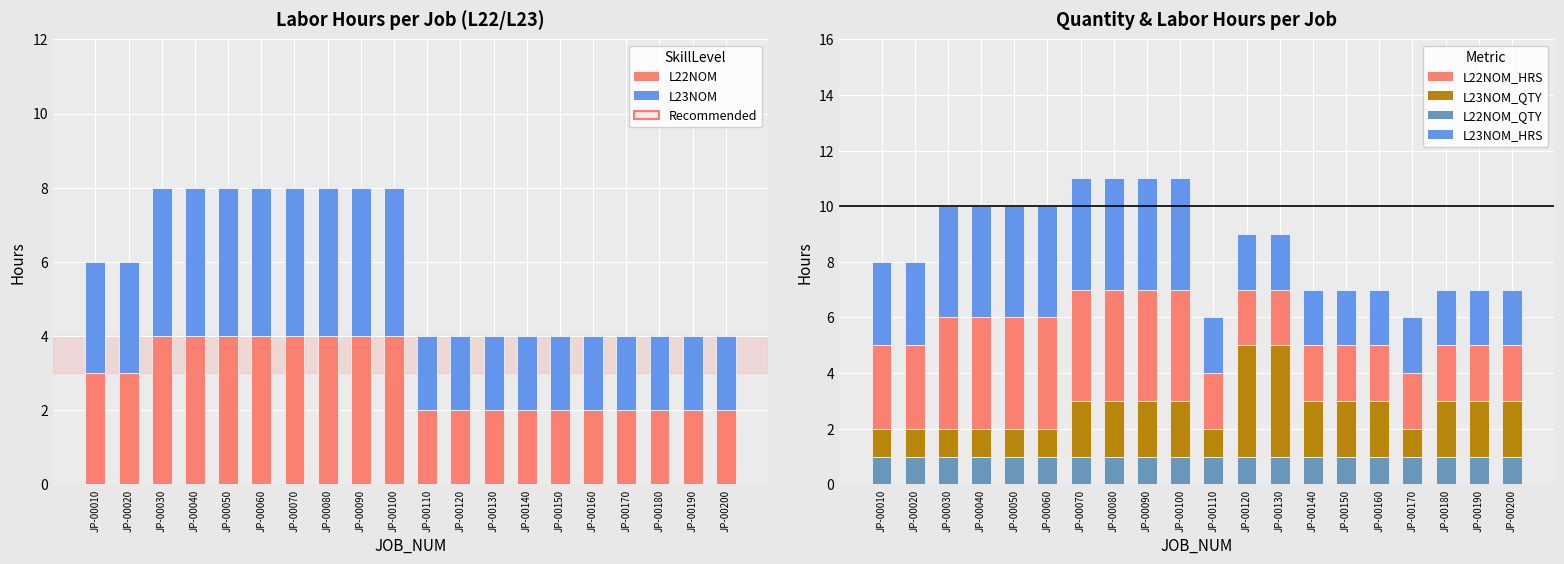

Are the bars horizontal?

No